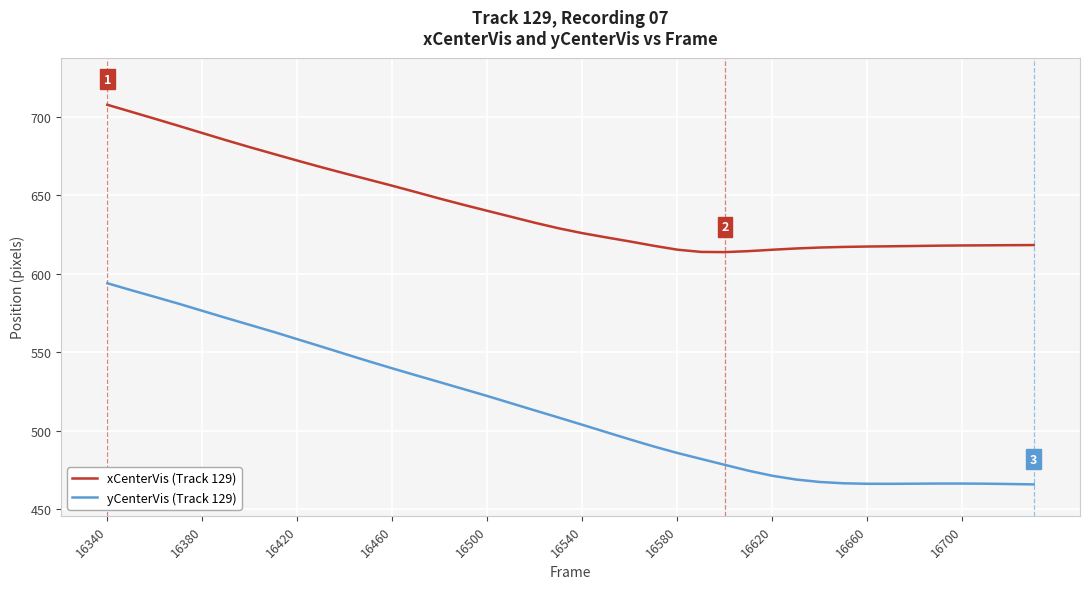

What is the greatest value displayed?

707.7